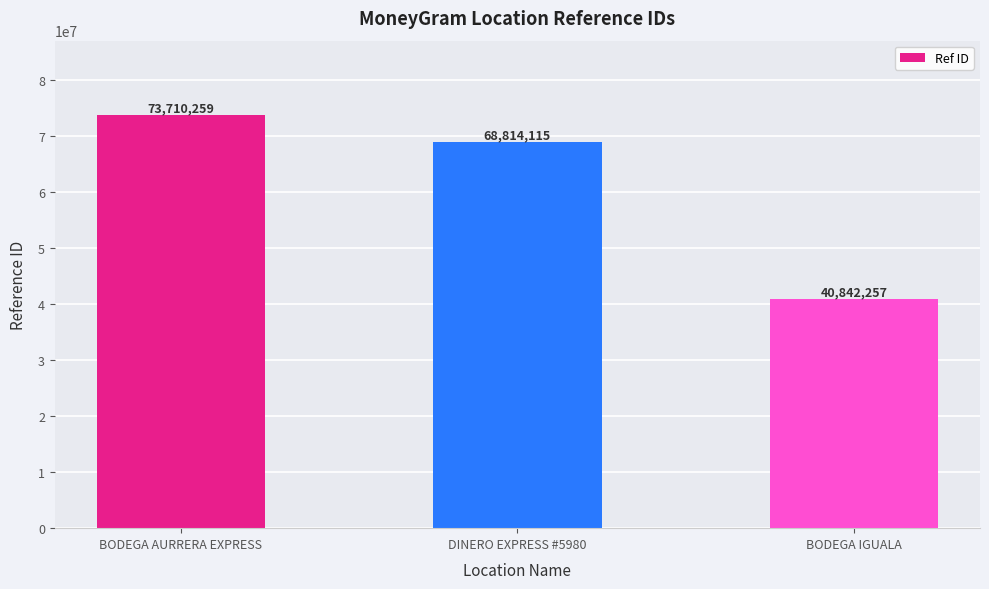

Reading right to left, extract all data points from this chart.

BODEGA IGUALA=40842257	DINERO EXPRESS #5980=68814115	BODEGA AURRERA EXPRESS=73710259